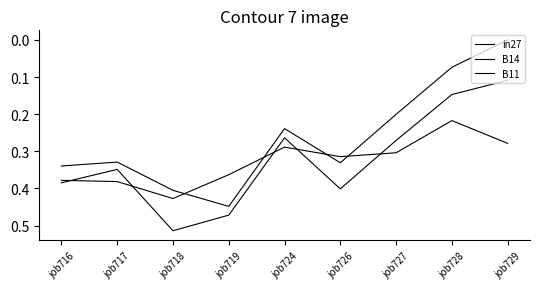

Which series ends up on top after the final intersection of B14 and B11?

B14